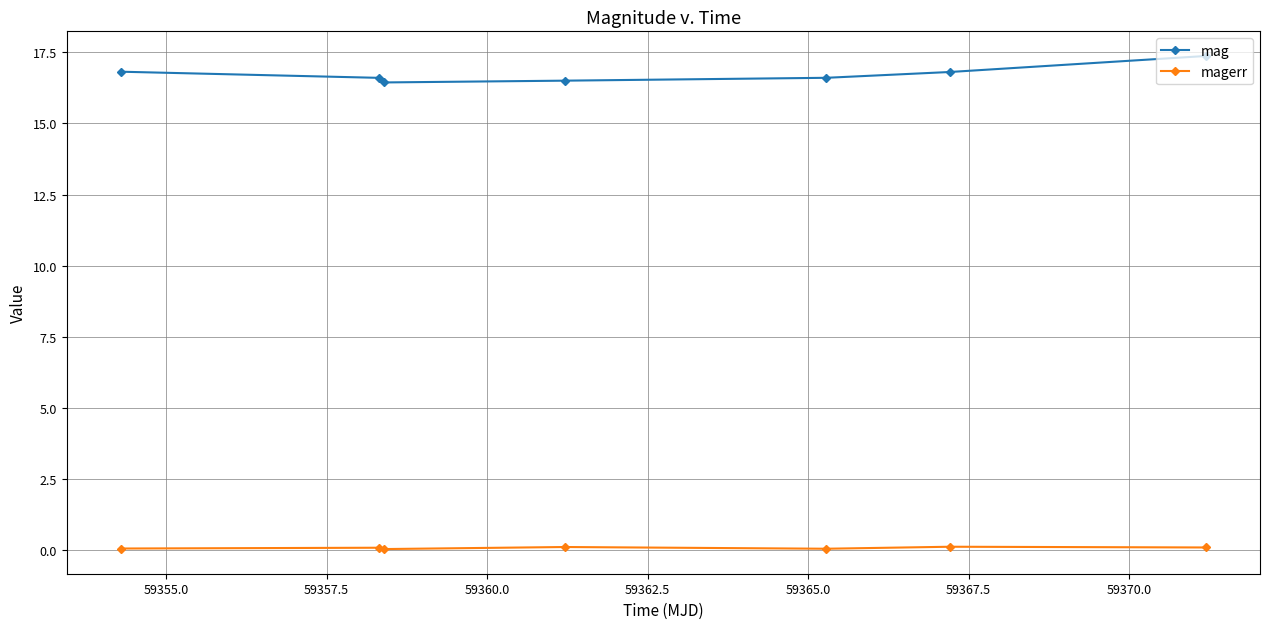

Which series has the widest spread of values?

mag